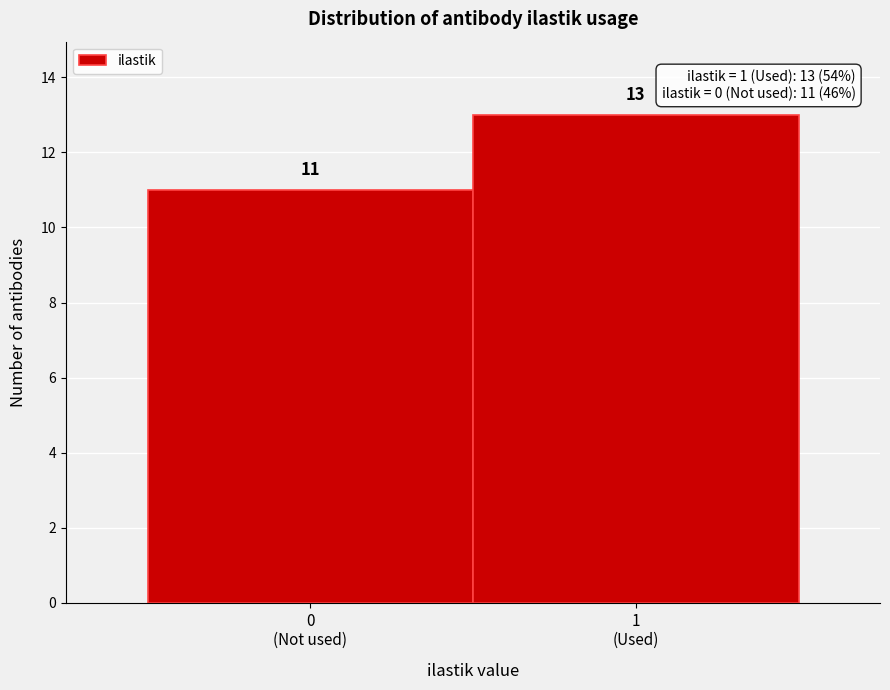

Reading left to right, list all the values displayed in this chart.

11	13